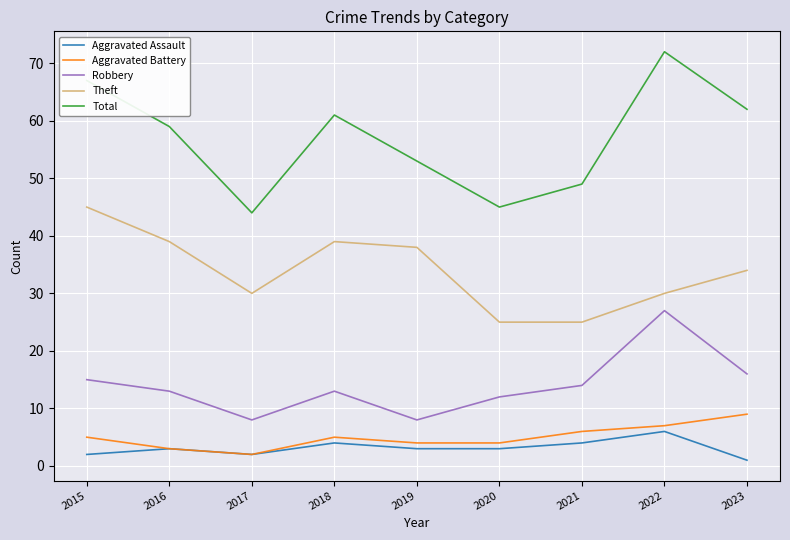

True or false: Total has a value of 62 at 2023.

True